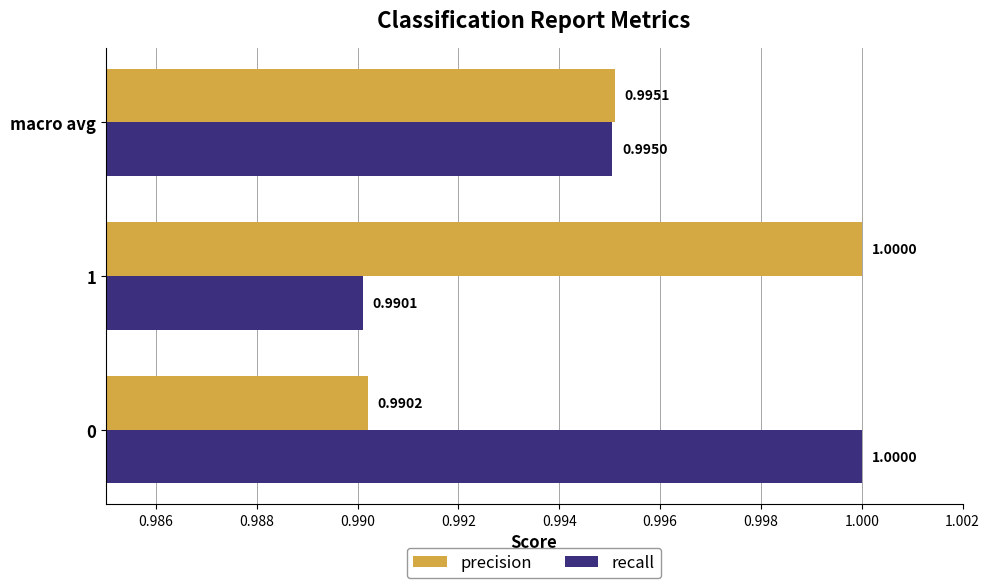

Is the value of recall at macro avg greater than the value of precision at 0?

Yes